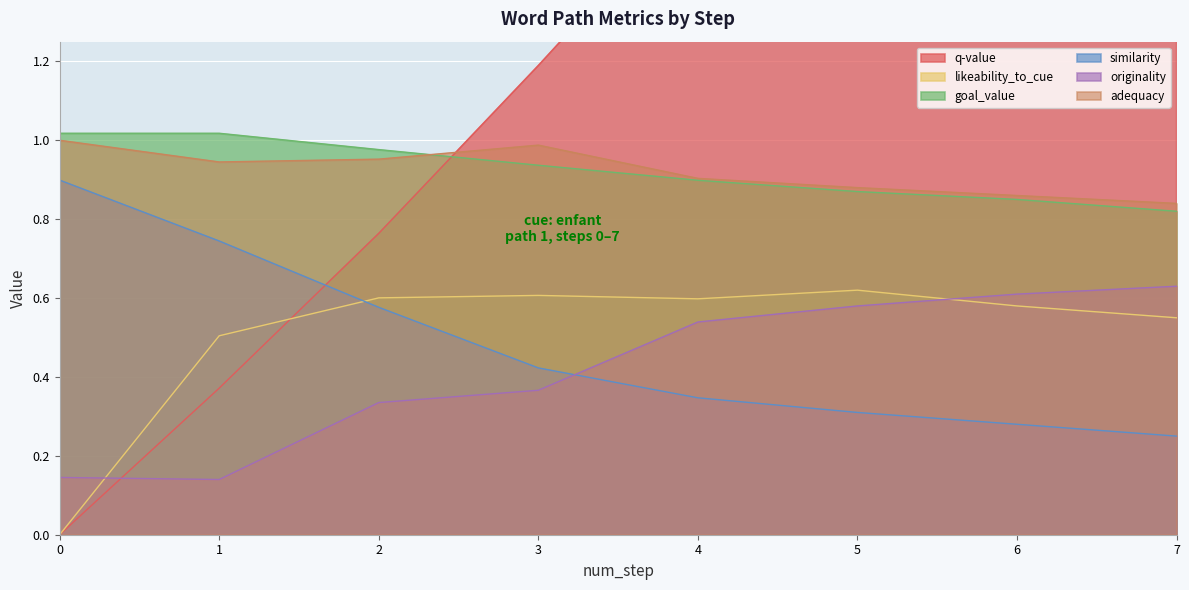

True or false: adequacy and similarity cross at least once.

False